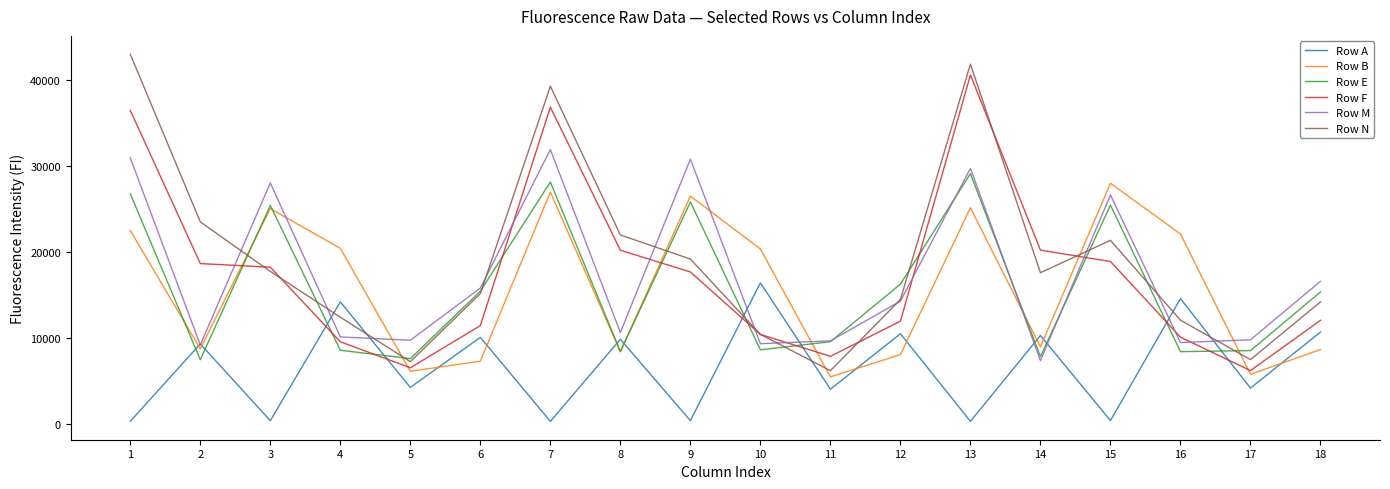

How many values in the Row F series are below 17642?

9